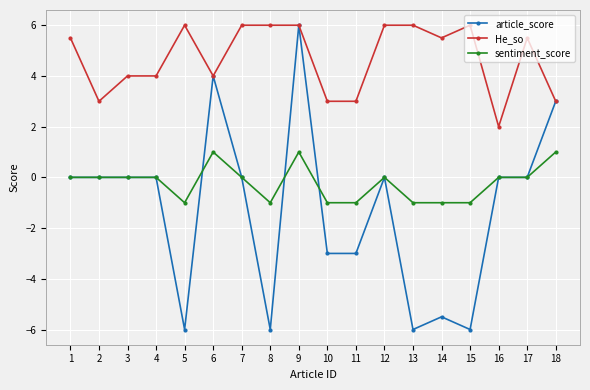

Which series changed the most between 15 and 17?

article_score